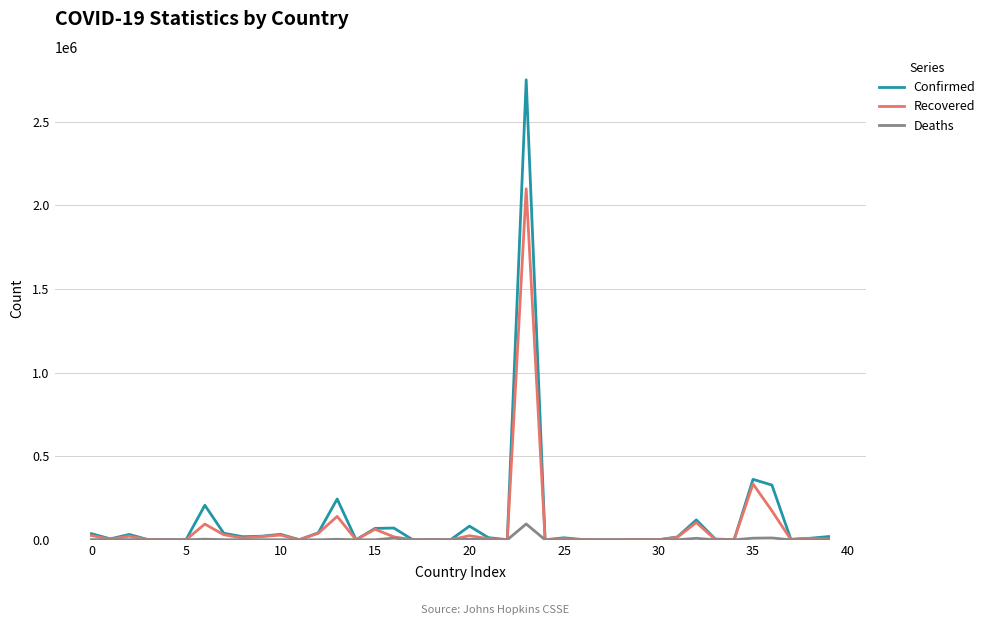

What is the greatest value displayed?

2750318